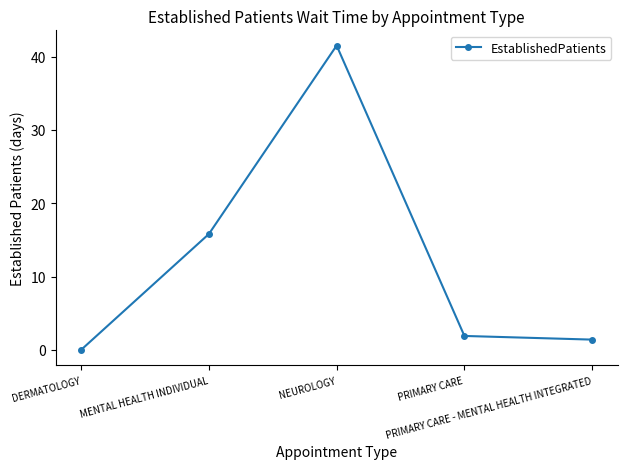

The chart shows a value of 1.9 at PRIMARY CARE. True or false?

True